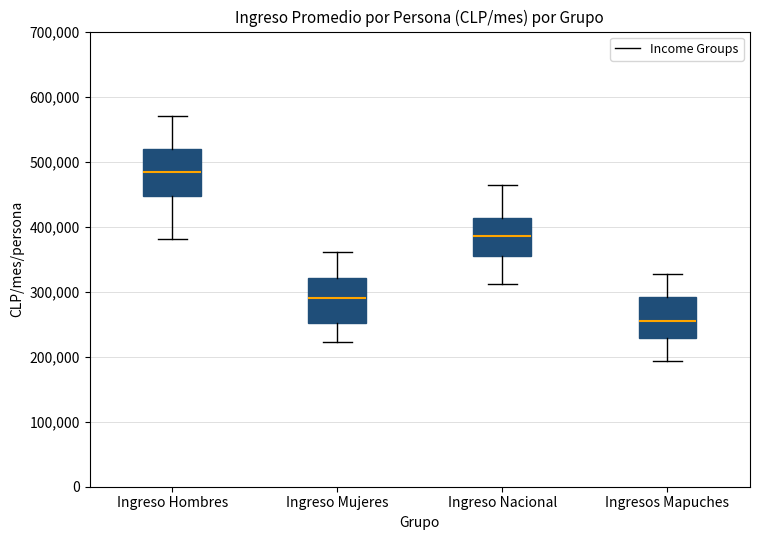

Reading left to right, transcribe this box plot: for each box, give where its median line is, the range the box spans, and where its two whiskers end, as read against the y-axis. The values are not printed on the chart, so give them approximately, as read against the axis.

Ingreso Hombres: median 480000, box 450000 to 520000, whiskers 380000 to 570000
Ingreso Mujeres: median 290000, box 250000 to 320000, whiskers 220000 to 360000
Ingreso Nacional: median 390000, box 350000 to 410000, whiskers 310000 to 460000
Ingresos Mapuches: median 250000, box 230000 to 290000, whiskers 190000 to 330000